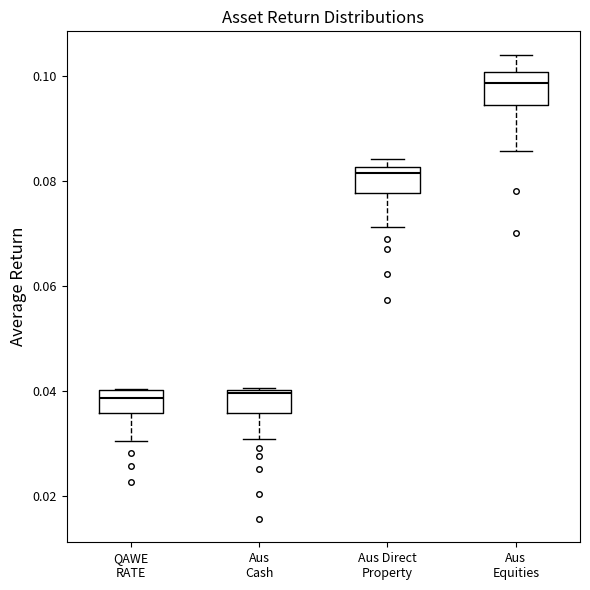

Reading left to right, transcribe this box plot: for each box, give where its median line is, the range the box spans, and where its two whiskers end, as read against the y-axis. The values are not printed on the chart, so give them approximately, as read against the axis.

QAWE RATE: median 0.038, box 0.036 to 0.040, whiskers 0.030 to 0.040
Aus Cash: median 0.040, box 0.036 to 0.040, whiskers 0.030 to 0.040
Aus Direct Property: median 0.082 (just below the box's upper edge), box 0.078 to 0.082, whiskers 0.072 to 0.084
Aus Equities: median 0.098, box 0.094 to 0.100, whiskers 0.086 to 0.104